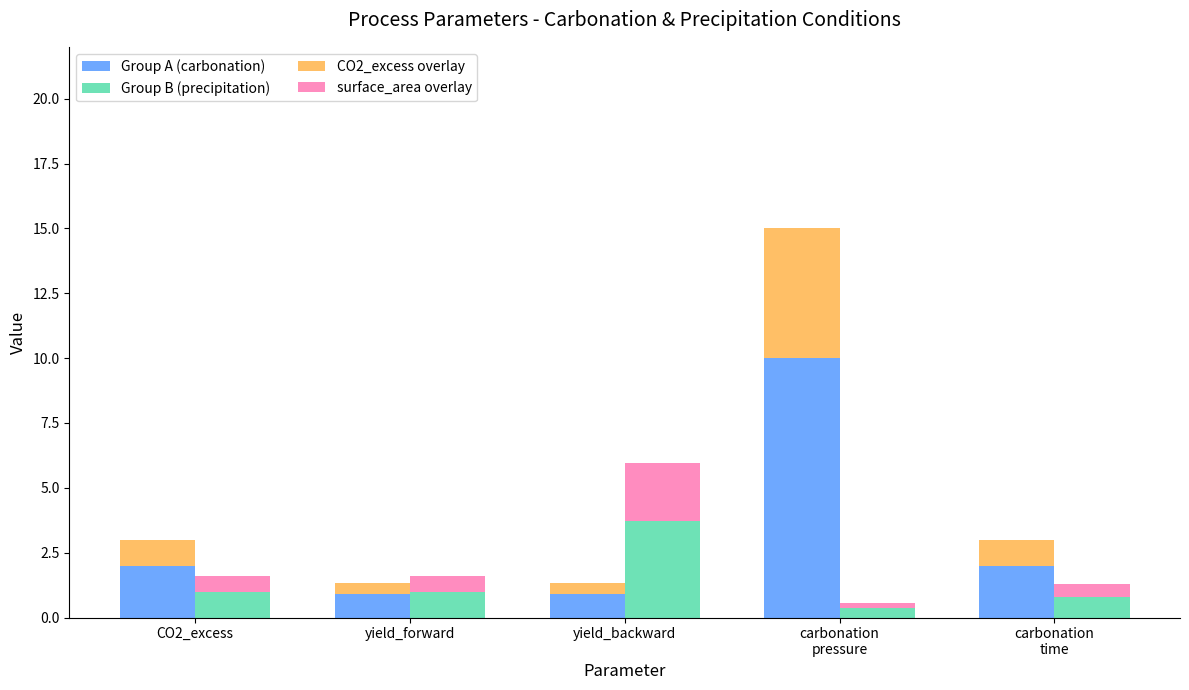

Reading left to right, transcribe all the data shown in this chart.

Group A (carbonation): 2.0	0.9	0.9	10.0	2.0
Group B (precipitation): 1.0	1.0	3.7	0.3	0.8
CO2_excess overlay: 1.0	0.5	0.5	5.0	1.0
surface_area overlay: 0.6	0.6	2.2	0.2	0.5